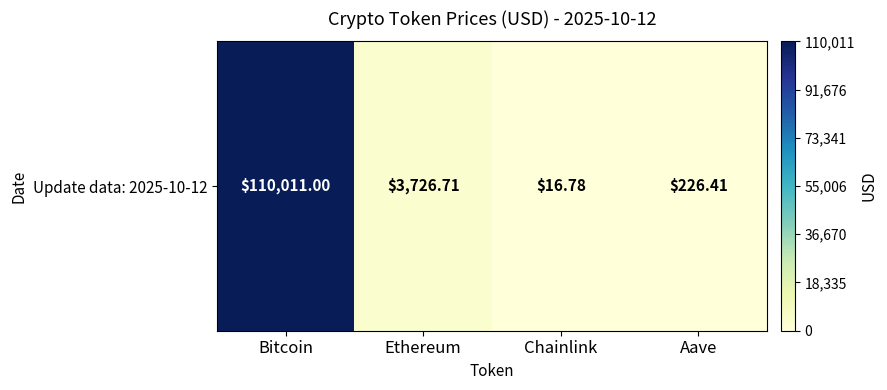

What value does the data have at Chainlink?

16.8